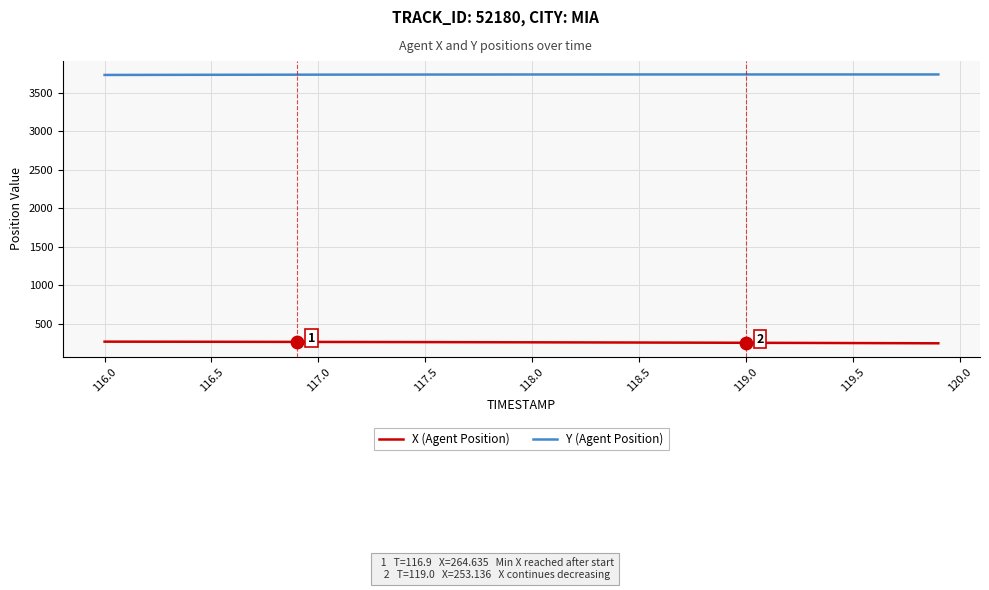

What are all the series names shown in the legend?

X (Agent Position), Y (Agent Position)